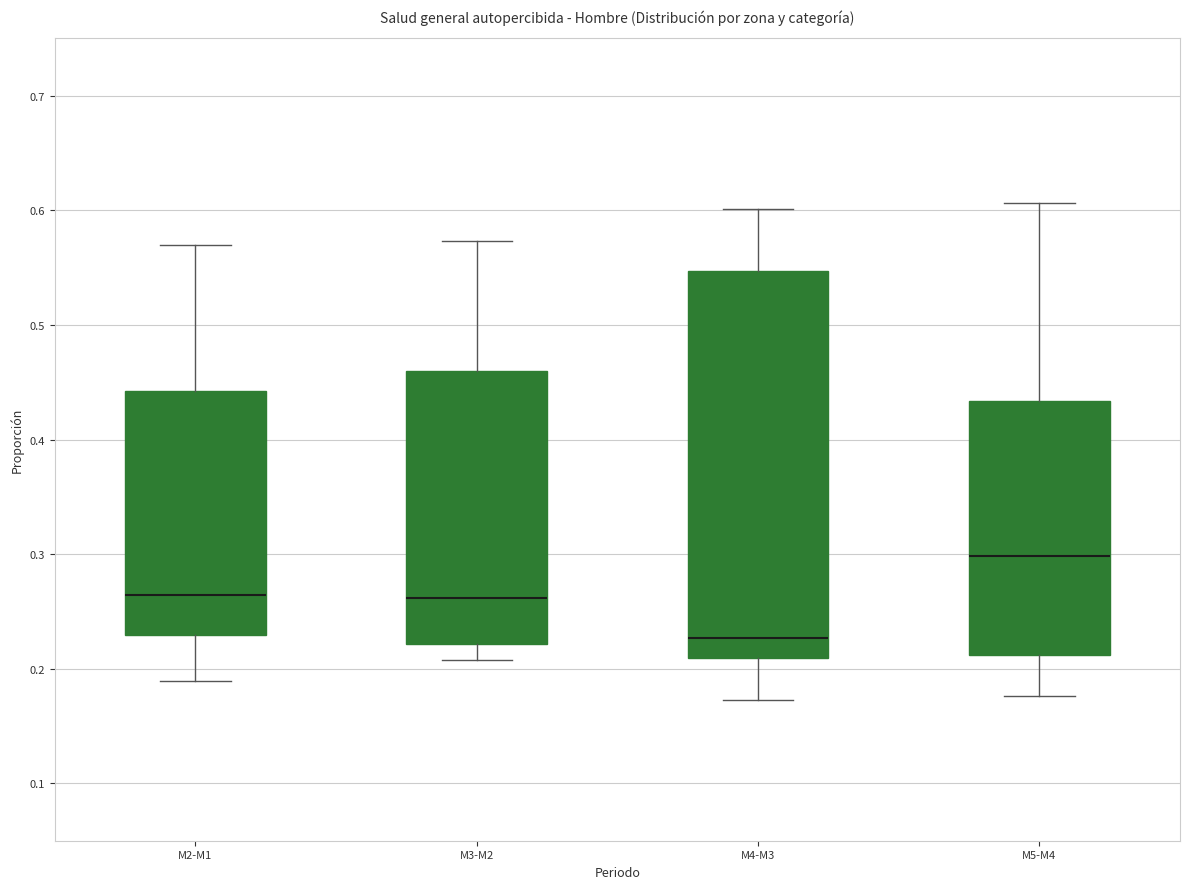

Reading left to right, transcribe this box plot: for each box, give where its median line is, the range the box spans, and where its two whiskers end, as read against the y-axis. The values are not printed on the chart, so give them approximately, as read against the axis.

M2-M1: median 0.26, box 0.23 to 0.44, whiskers 0.19 to 0.57
M3-M2: median 0.26, box 0.22 to 0.46, whiskers 0.21 to 0.57
M4-M3: median 0.23, box 0.21 to 0.55, whiskers 0.17 to 0.60
M5-M4: median 0.30, box 0.21 to 0.43, whiskers 0.18 to 0.61